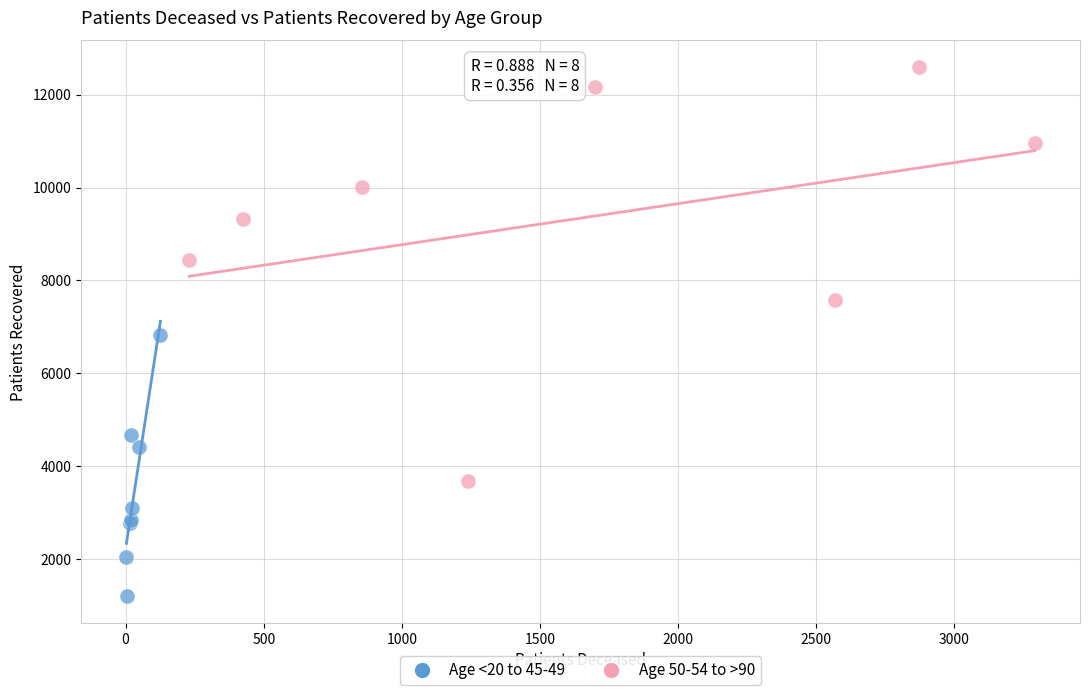

Which series contains the highest Y value?

Age 50-54 to >90